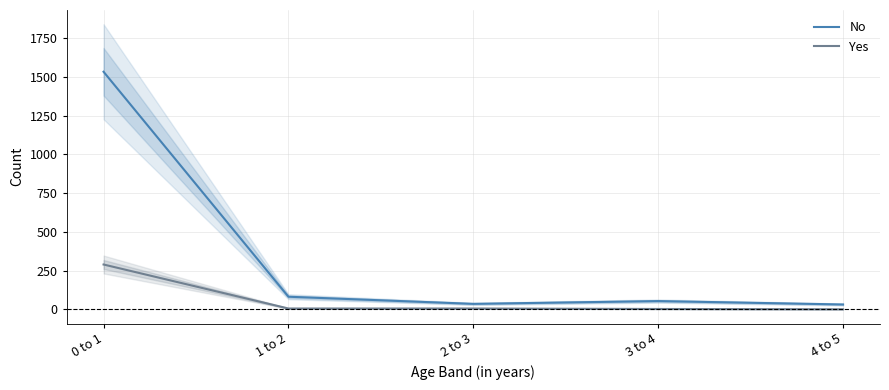

What are all the series names shown in the legend?

No, Yes